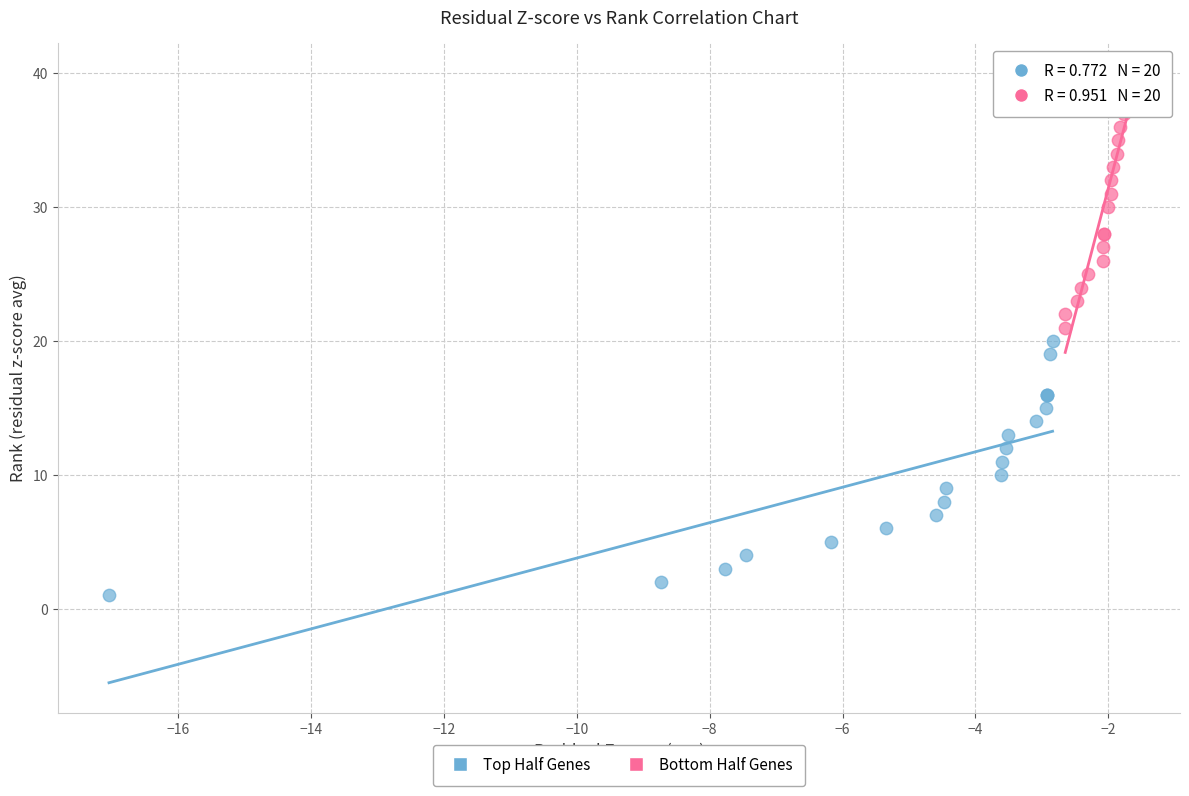

What are all the series names shown in the legend?

Top Half Genes, Bottom Half Genes